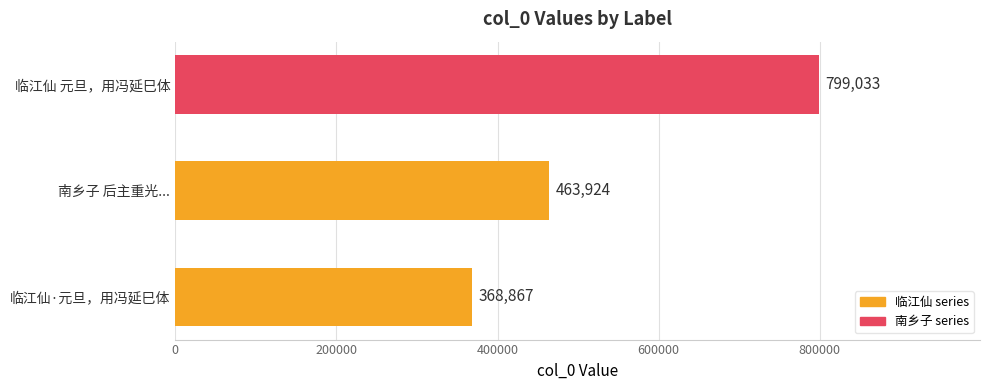

Count the number of data series in this chart.

1